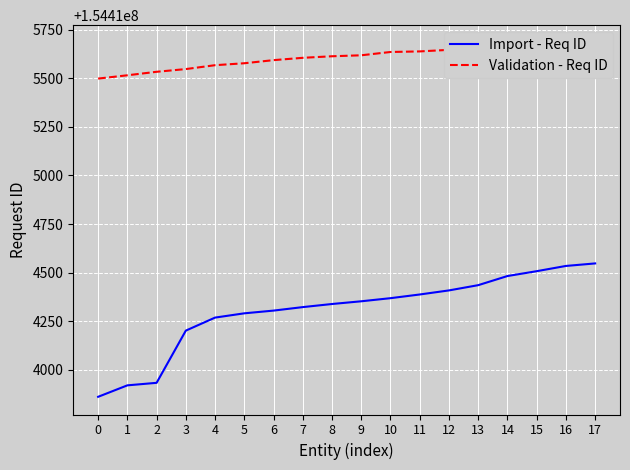

The value of Import - Req ID at 9 is 154414352. True or false?

True